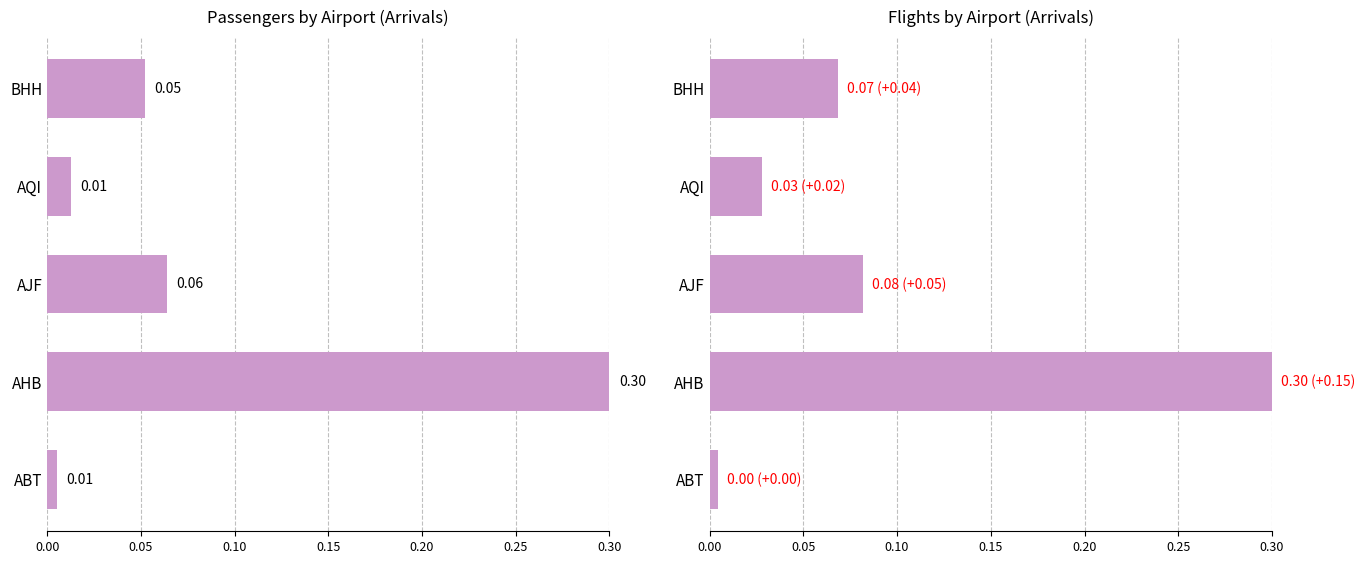

What is the difference between the maximum and second lowest values in the Flights series?

0.3